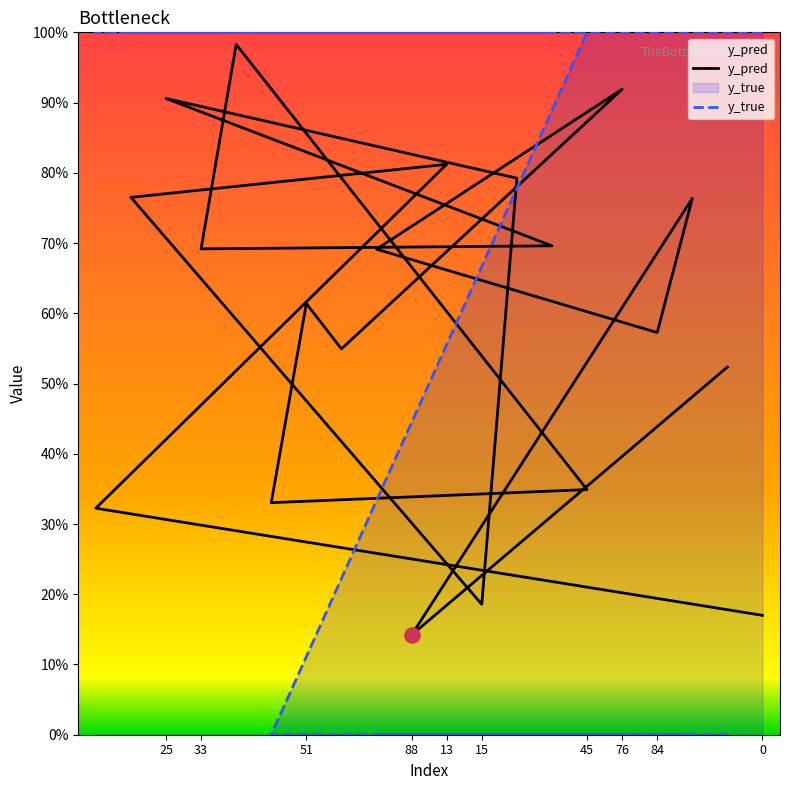

Which series reaches the maximum Y coordinate?

y_true